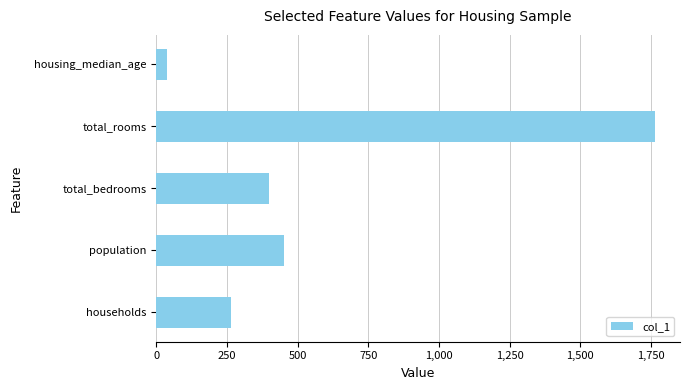

What is the change in value from total_rooms to households?

-1501